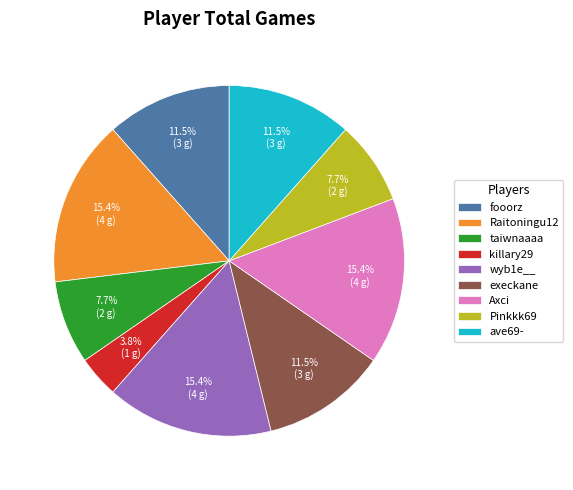

Between killary29 and ave69-, which is larger?

ave69-